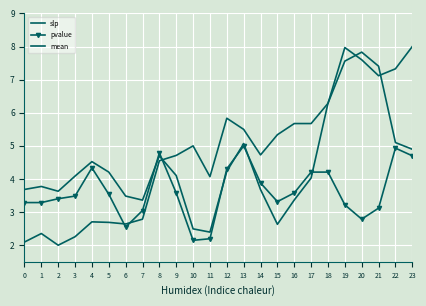

How many categories are shown in the chart?

24